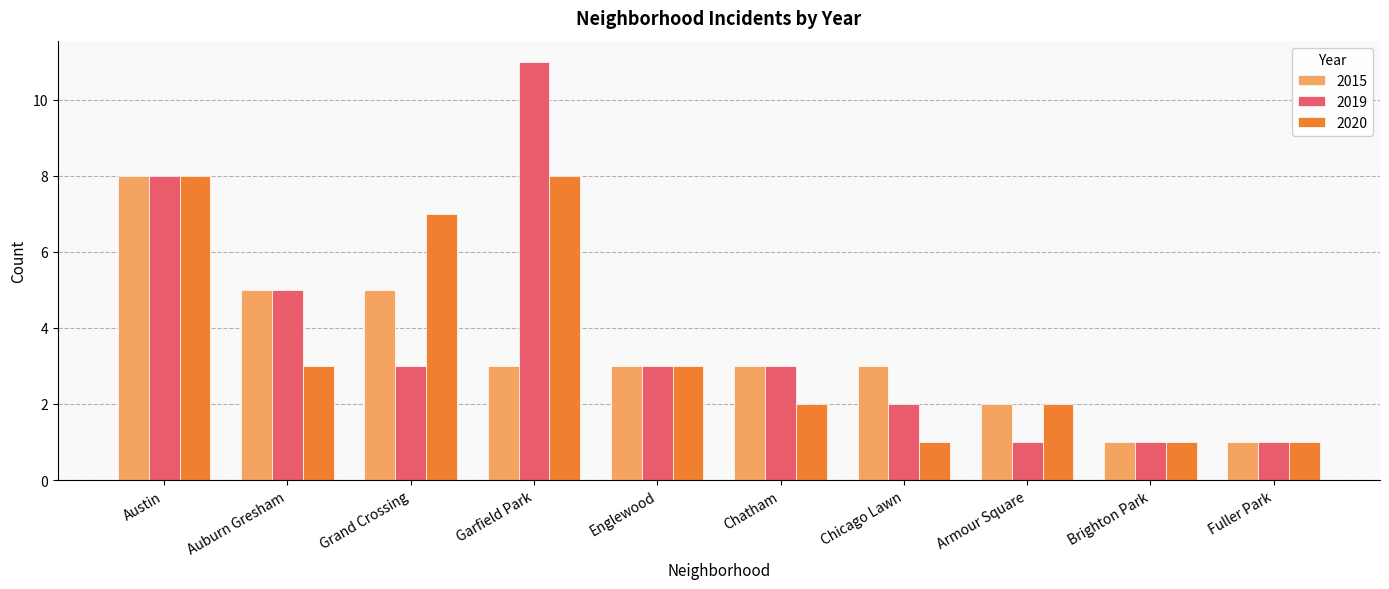

Are the bars grouped side by side (vs. stacked)?

Yes